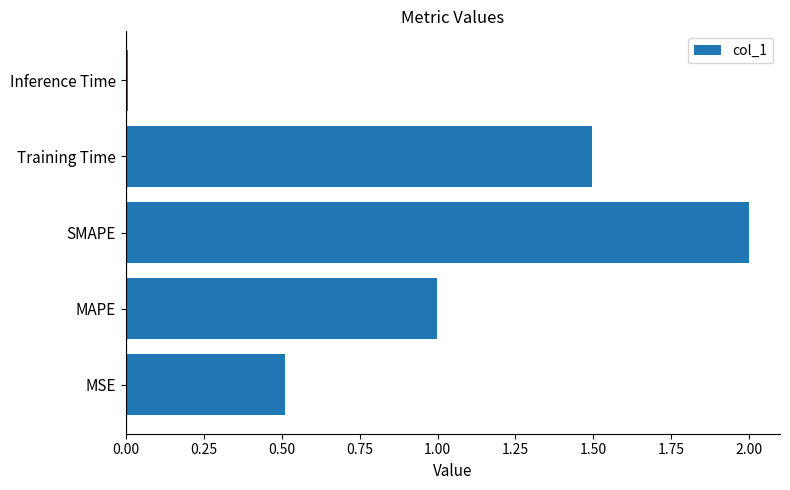

The chart shows a value of 2.0 at SMAPE. True or false?

True